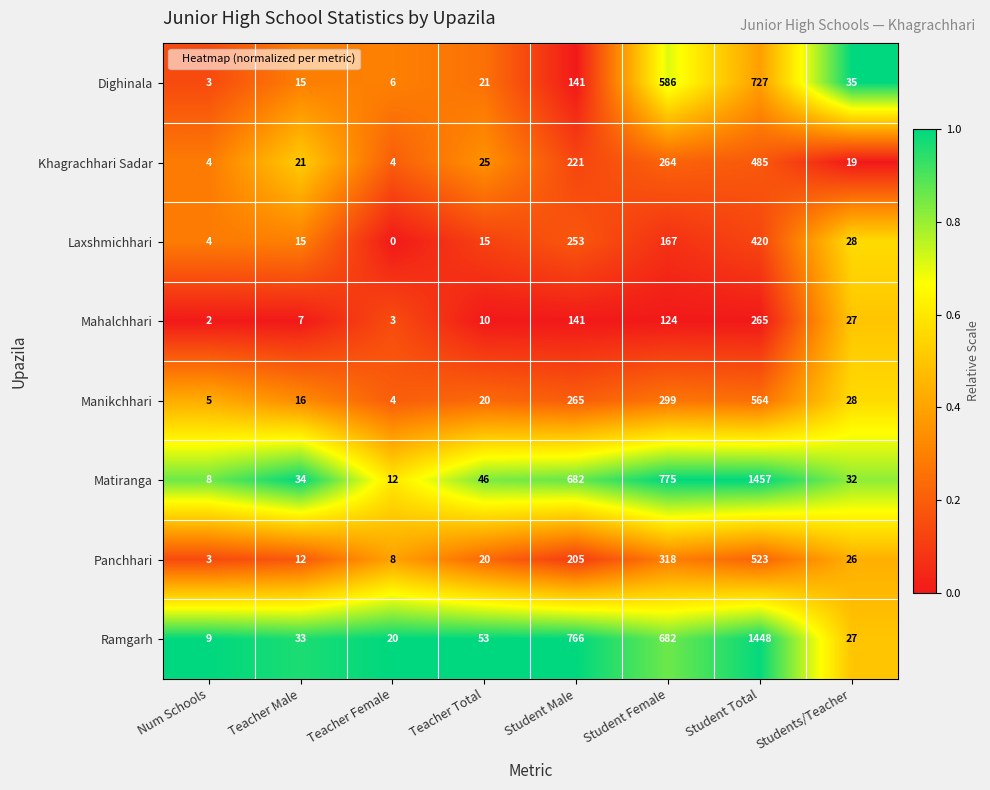

At which category does the chart reach its minimum across all series?

Teacher Female